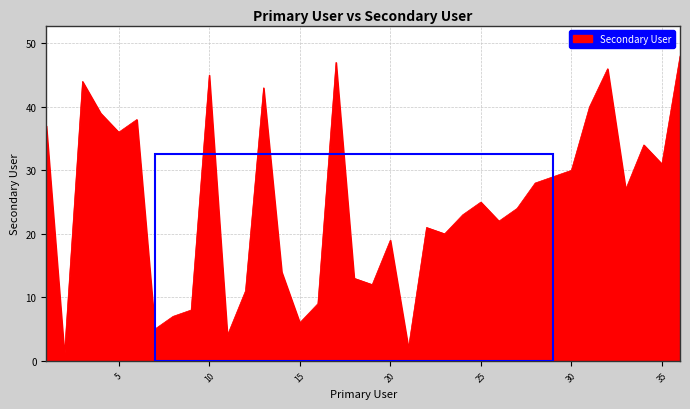

What is the difference between the maximum and minimum values?

47